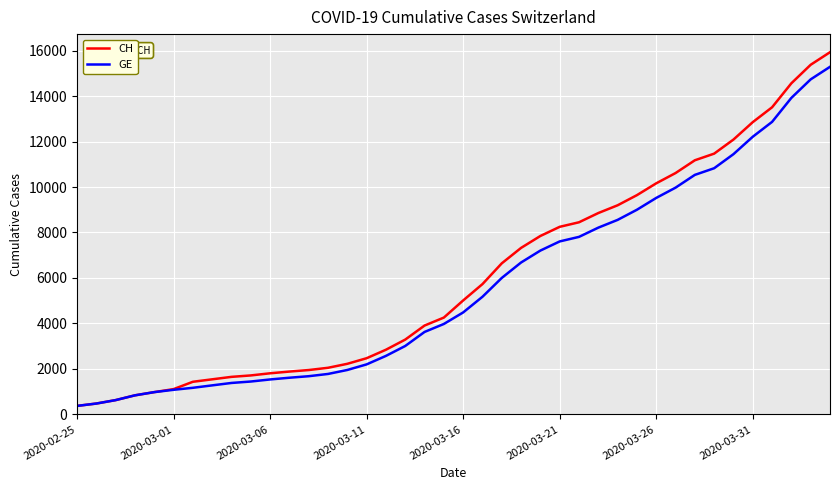

What is the maximum value for GE?

15284